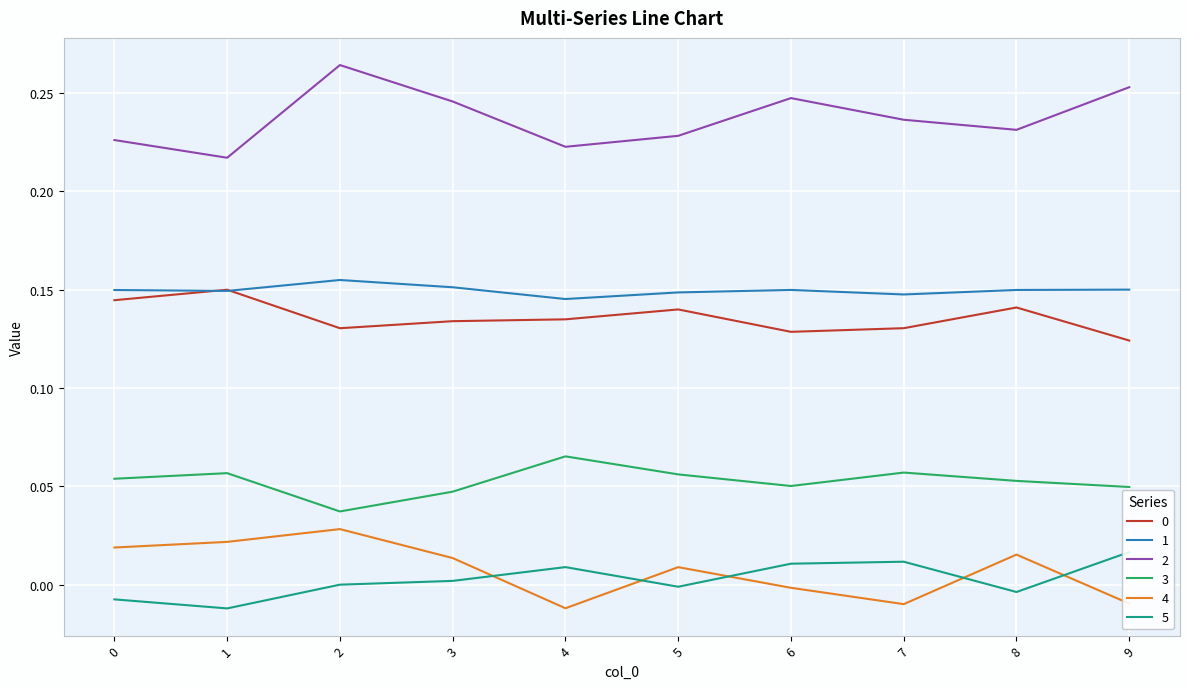

True or false: 3 has a value of 0.1 at 3.

False